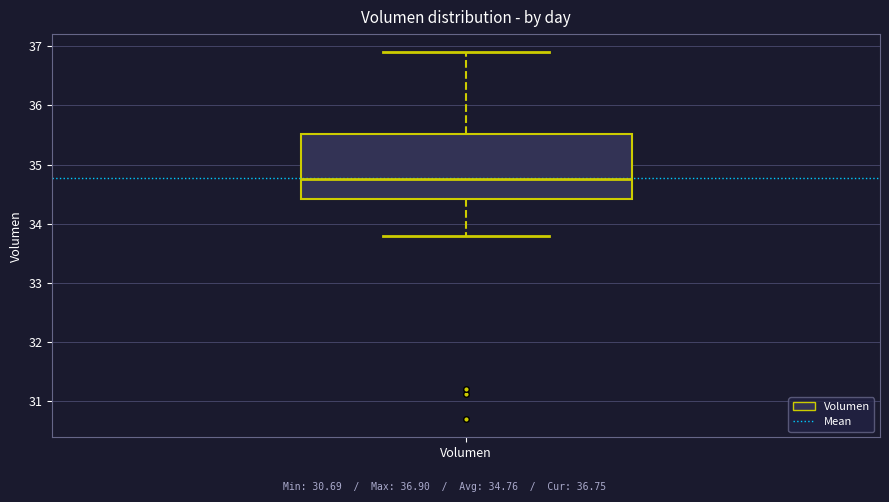

Where is the upper edge of the box for Volumen on the y-axis? The values are not printed on the chart, so give them approximately, as read against the axis.

35.5